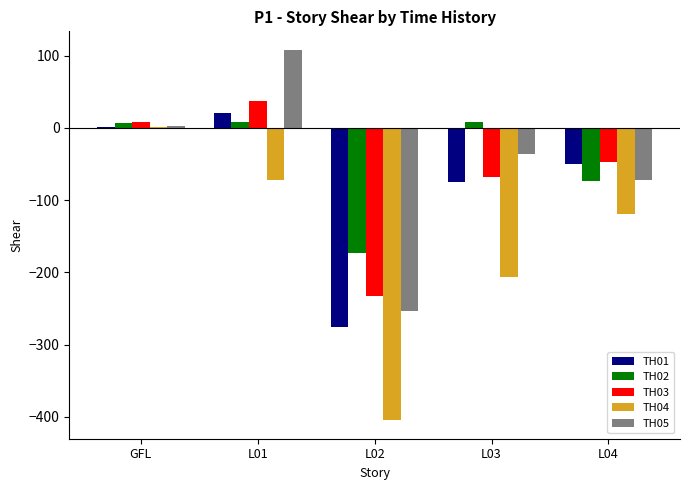

Which series has the widest spread of values?

TH04